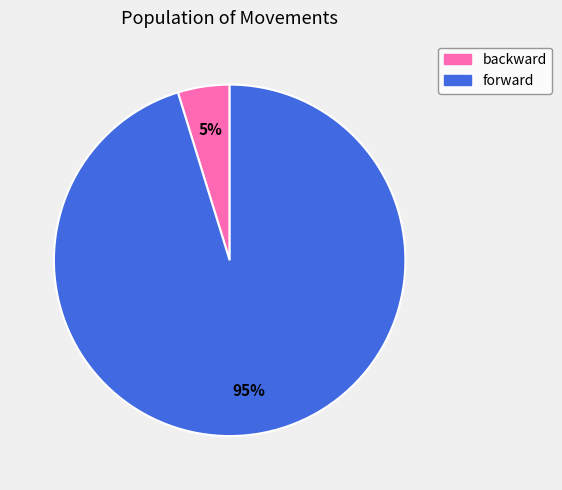

To the nearest percent, what percentage of the pie is forward?

95%